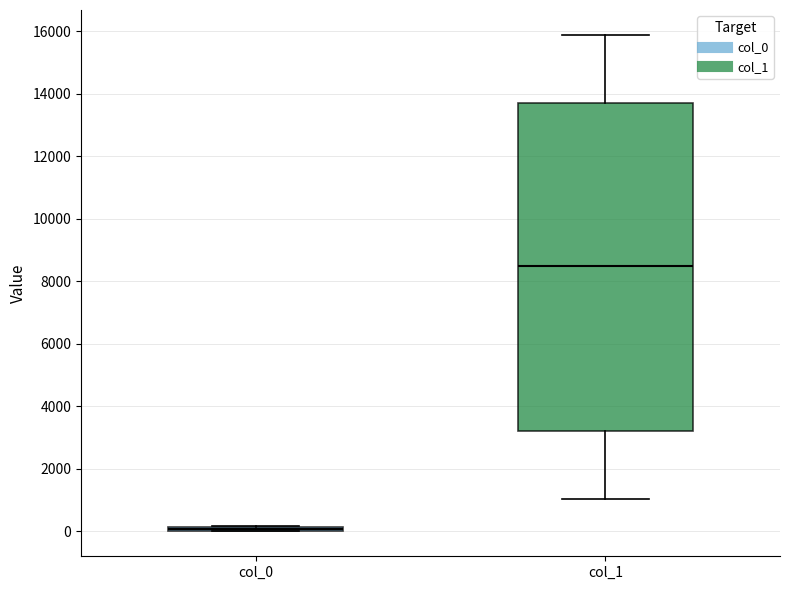

Where does the median line of the box for col_1 sit on the y-axis? The values are not printed on the chart, so give them approximately, as read against the axis.

8600